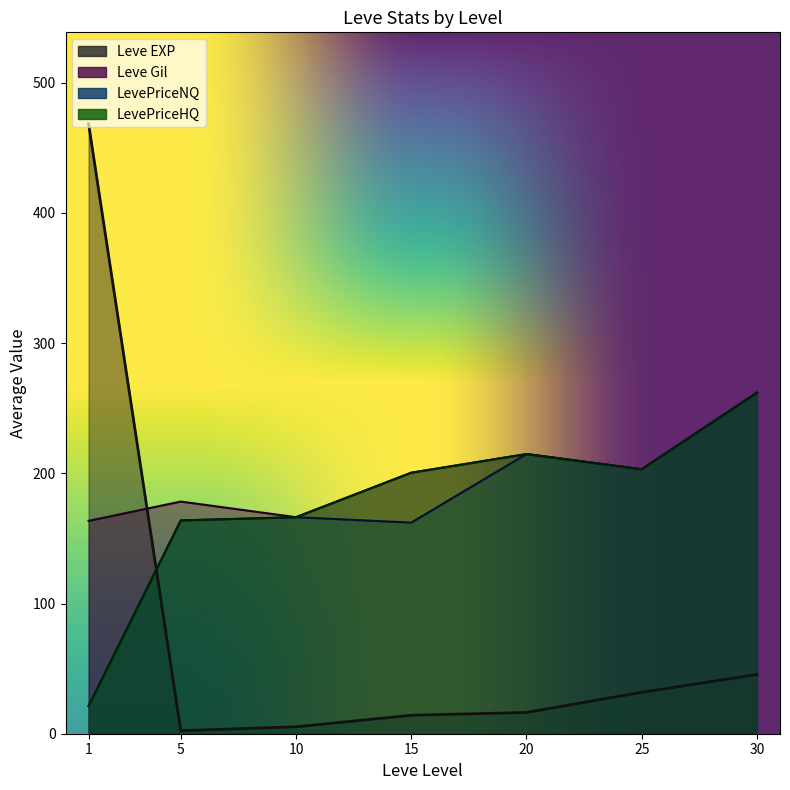

What are all the series names shown in the legend?

Leve EXP, Leve Gil, LevePriceNQ, LevePriceHQ